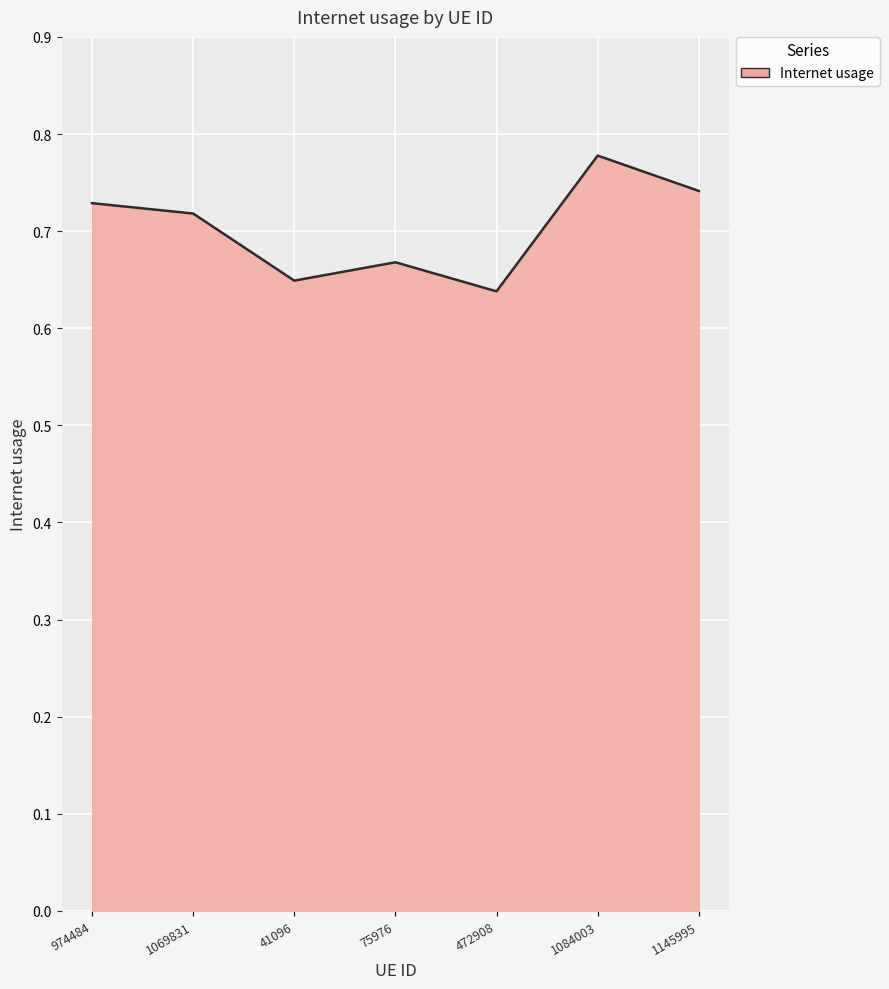

List the labels in order of value, smallest first.

472908, 41096, 75976, 1069831, 974484, 1145995, 1084003